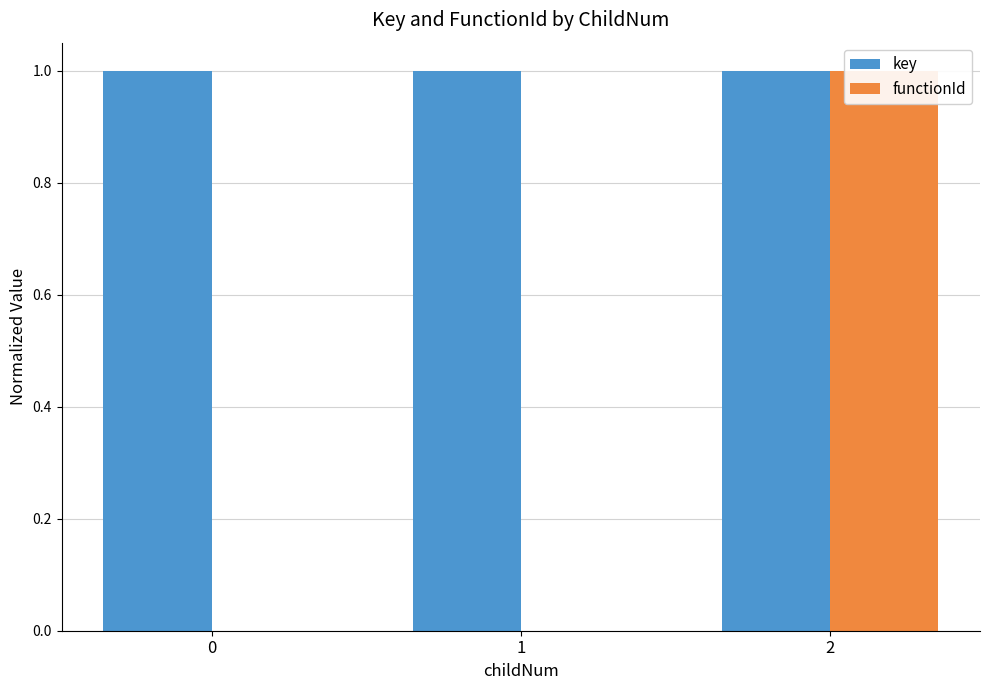

Which category has the highest value in the functionId series?

2